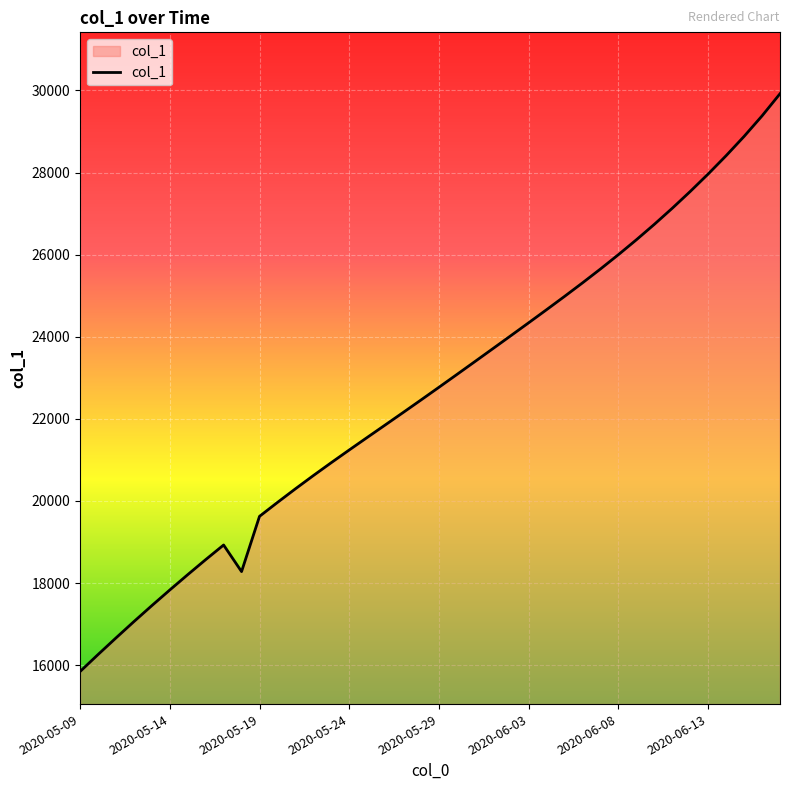

What is the minimum value shown in the chart?

15842.6